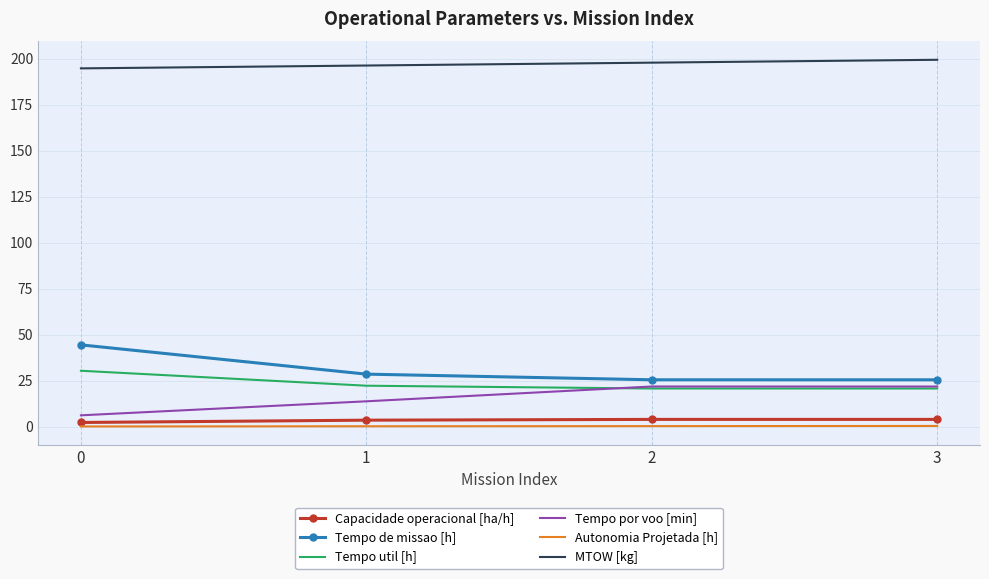

At how many categories does at least one series exceed 77?

4